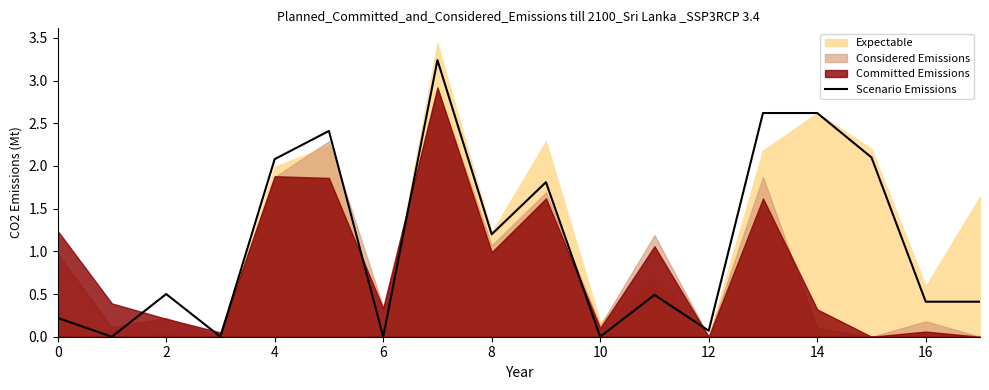

What is the value of the 16th point from the left?

2.1